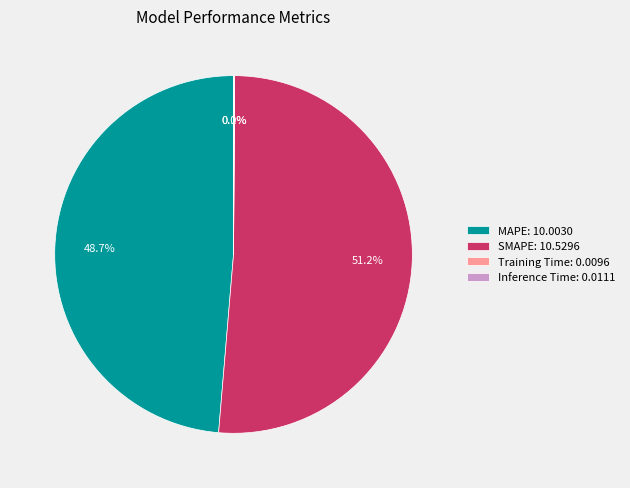

What portion of the pie excludes MAPE?

51.3%